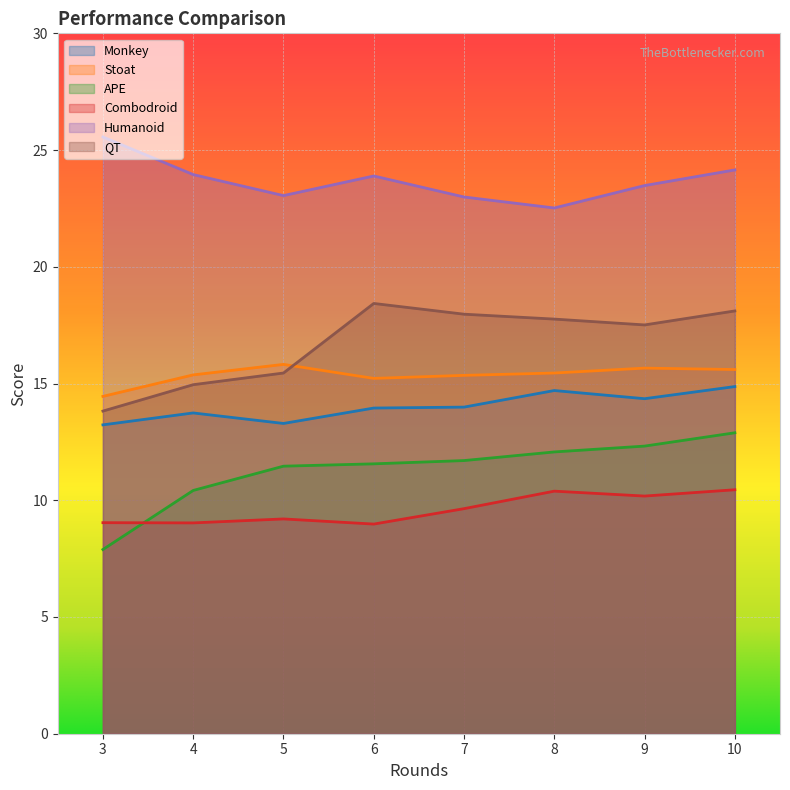

Is the value of Humanoid at 6 greater than the value of Combodroid at 7?

Yes